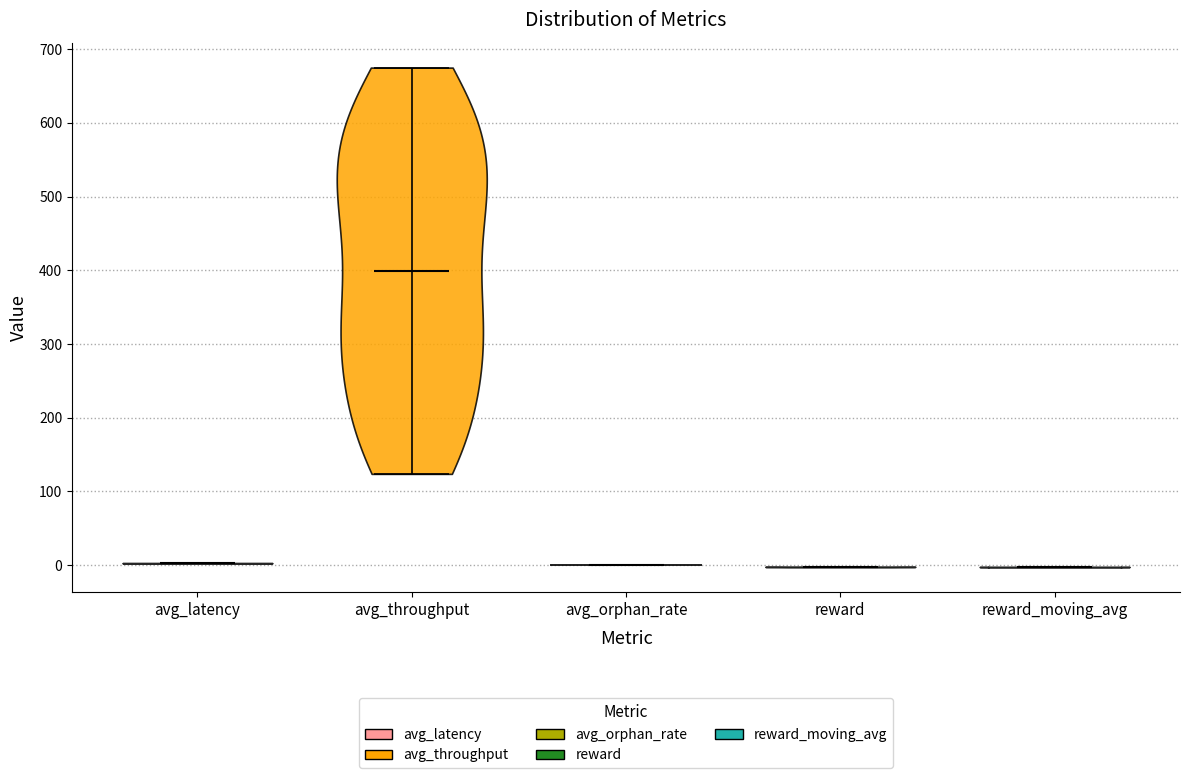

Reading left to right, read every violin against the y-axis: where its median line is, and the lowest and highest points it reaches. The values are not printed on the chart, so give them approximately, as read against the axis.

avg_latency: median line 0, lowest point 0, highest point 0
avg_throughput: median line 400, lowest point 120, highest point 680
avg_orphan_rate: median line 0, lowest point 0, highest point 0
reward: median line 0, lowest point 0, highest point 0
reward_moving_avg: median line 0, lowest point 0, highest point 0